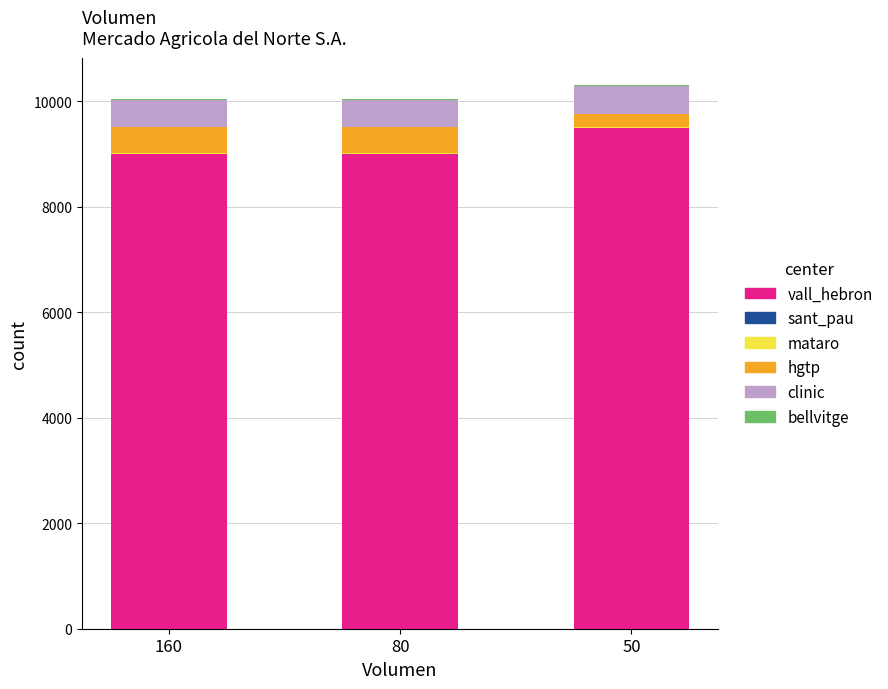

What is the highest value of the vall_hebron series?

9500